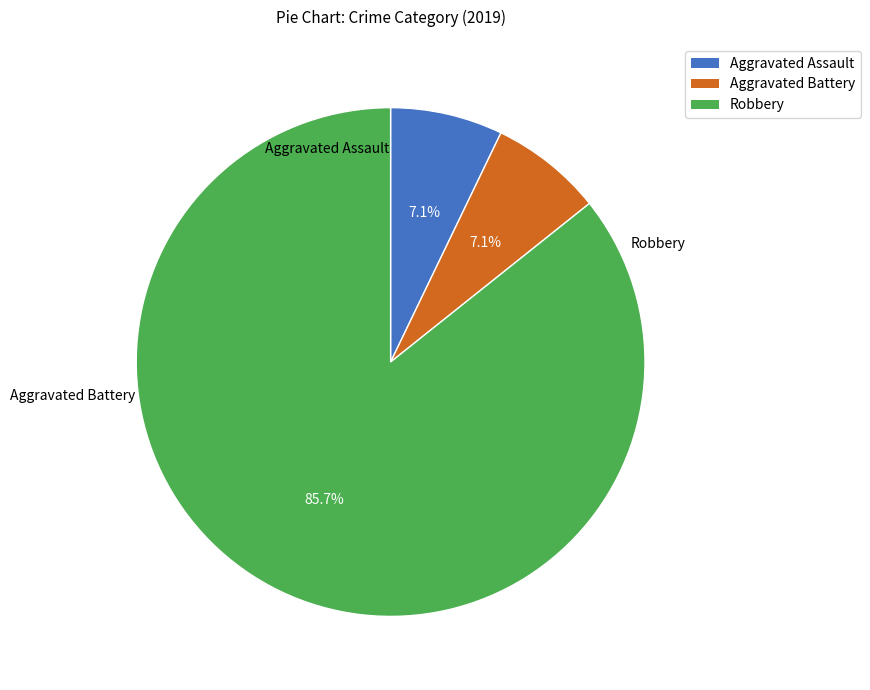

To the nearest percent, what is the difference between the largest and smallest slice percentages?

79%